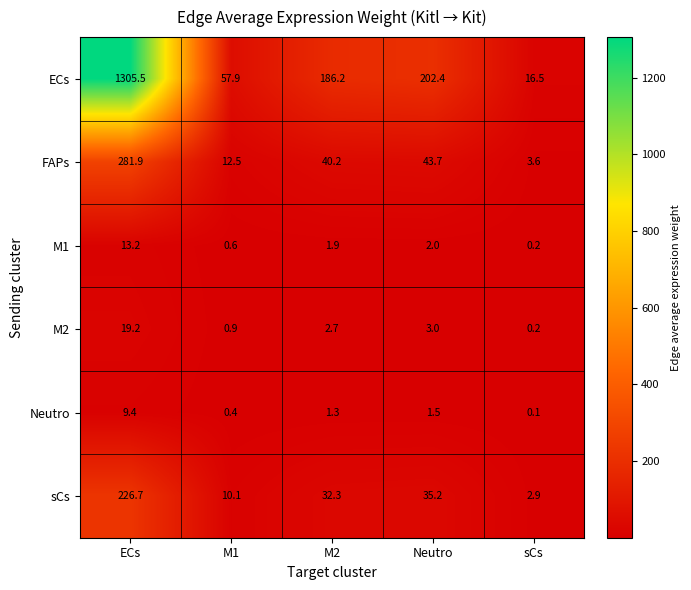

What is the maximum value shown in the chart?

1305.5